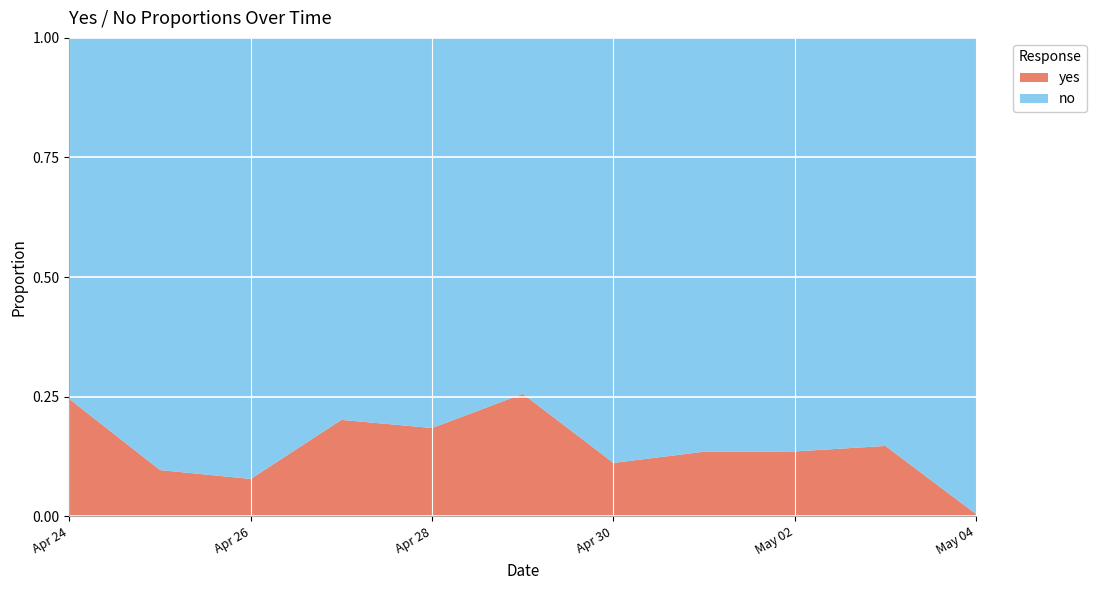

Reading right to left, list all the values displayed in this chart.

yes: 2025-05-04=0.0	2025-05-03=0.1	2025-05-02=0.1	2025-05-01=0.1	2025-04-30=0.1	2025-04-29=0.3	2025-04-28=0.2	2025-04-27=0.2	2025-04-26=0.1	2025-04-25=0.1	2025-04-24=0.2
no: 2025-05-04=1.0	2025-05-03=0.9	2025-05-02=0.9	2025-05-01=0.9	2025-04-30=0.9	2025-04-29=0.7	2025-04-28=0.8	2025-04-27=0.8	2025-04-26=0.9	2025-04-25=0.9	2025-04-24=0.8